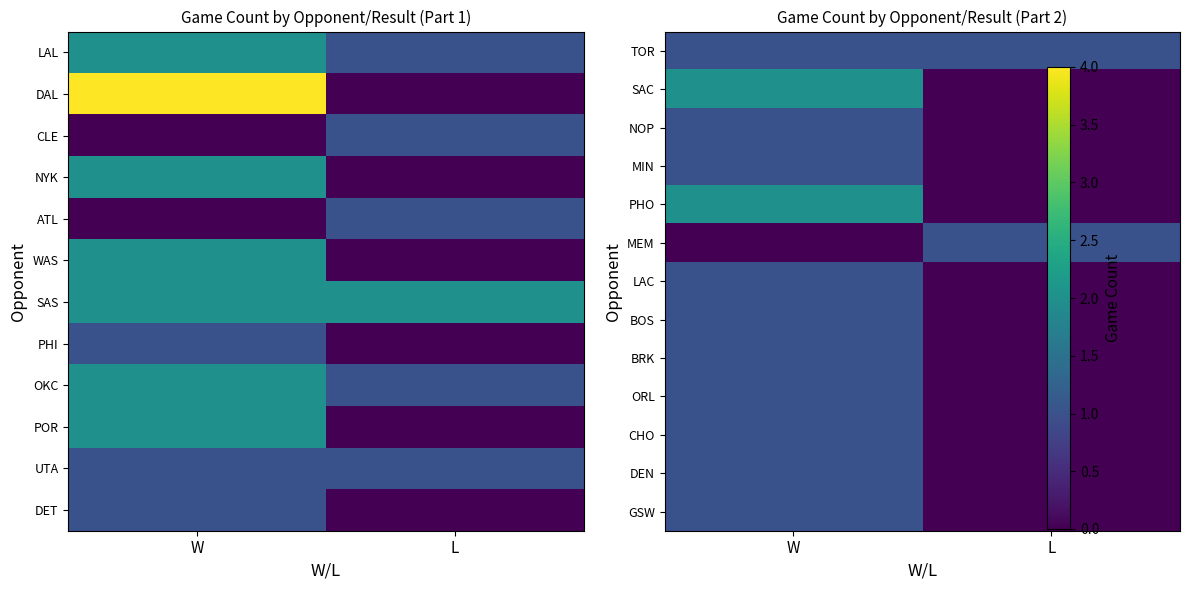

At which category is the sum across all series the highest?

W